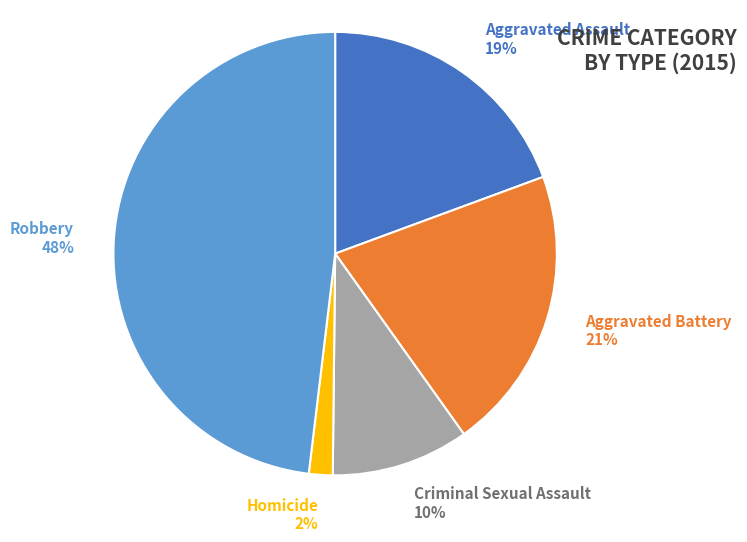

The Robbery slice represents 34% of the pie. True or false?

False